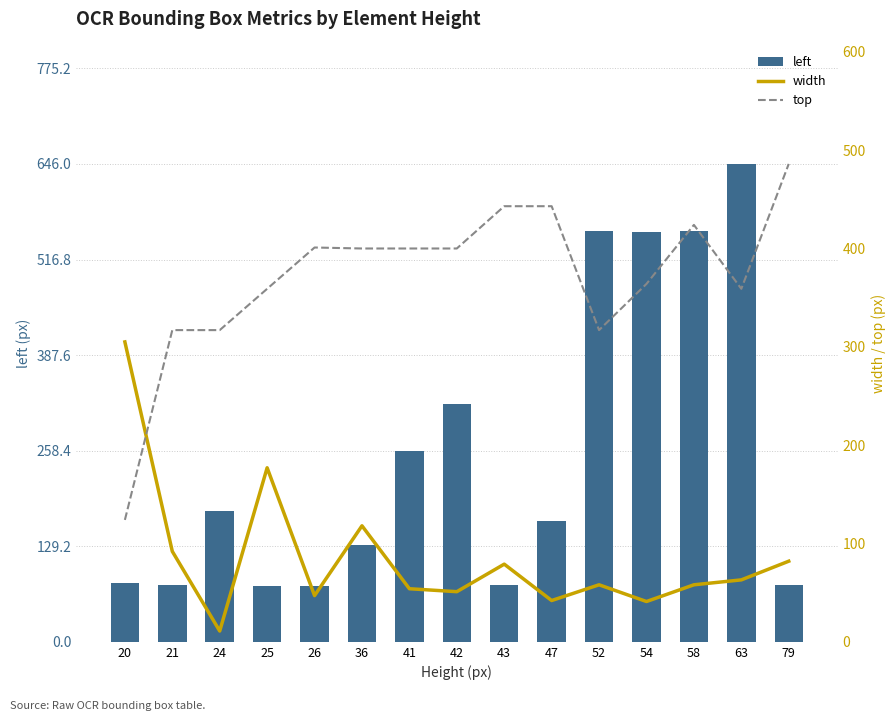

How many values in the width series exceed 58?

7